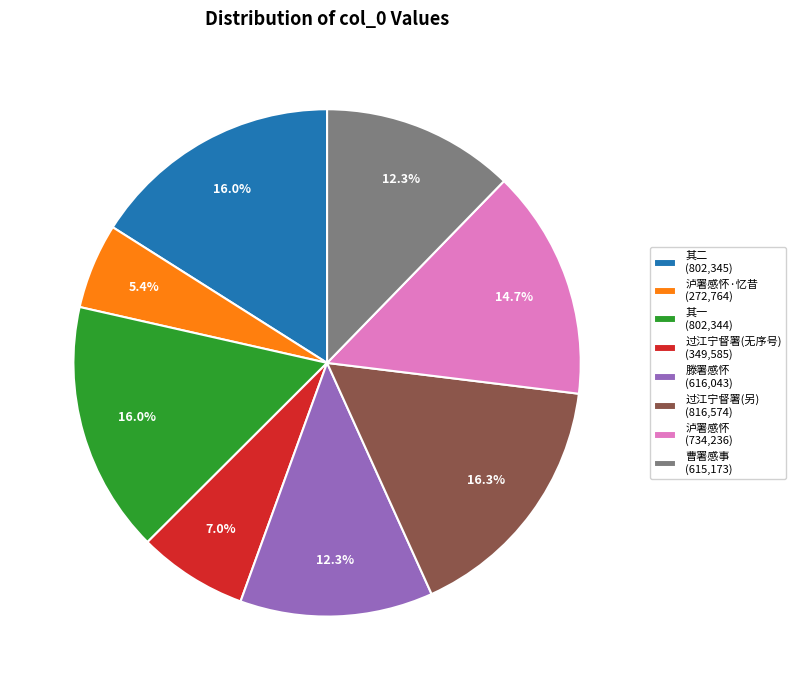

Is 其一 (802,344) the majority of the pie?

No